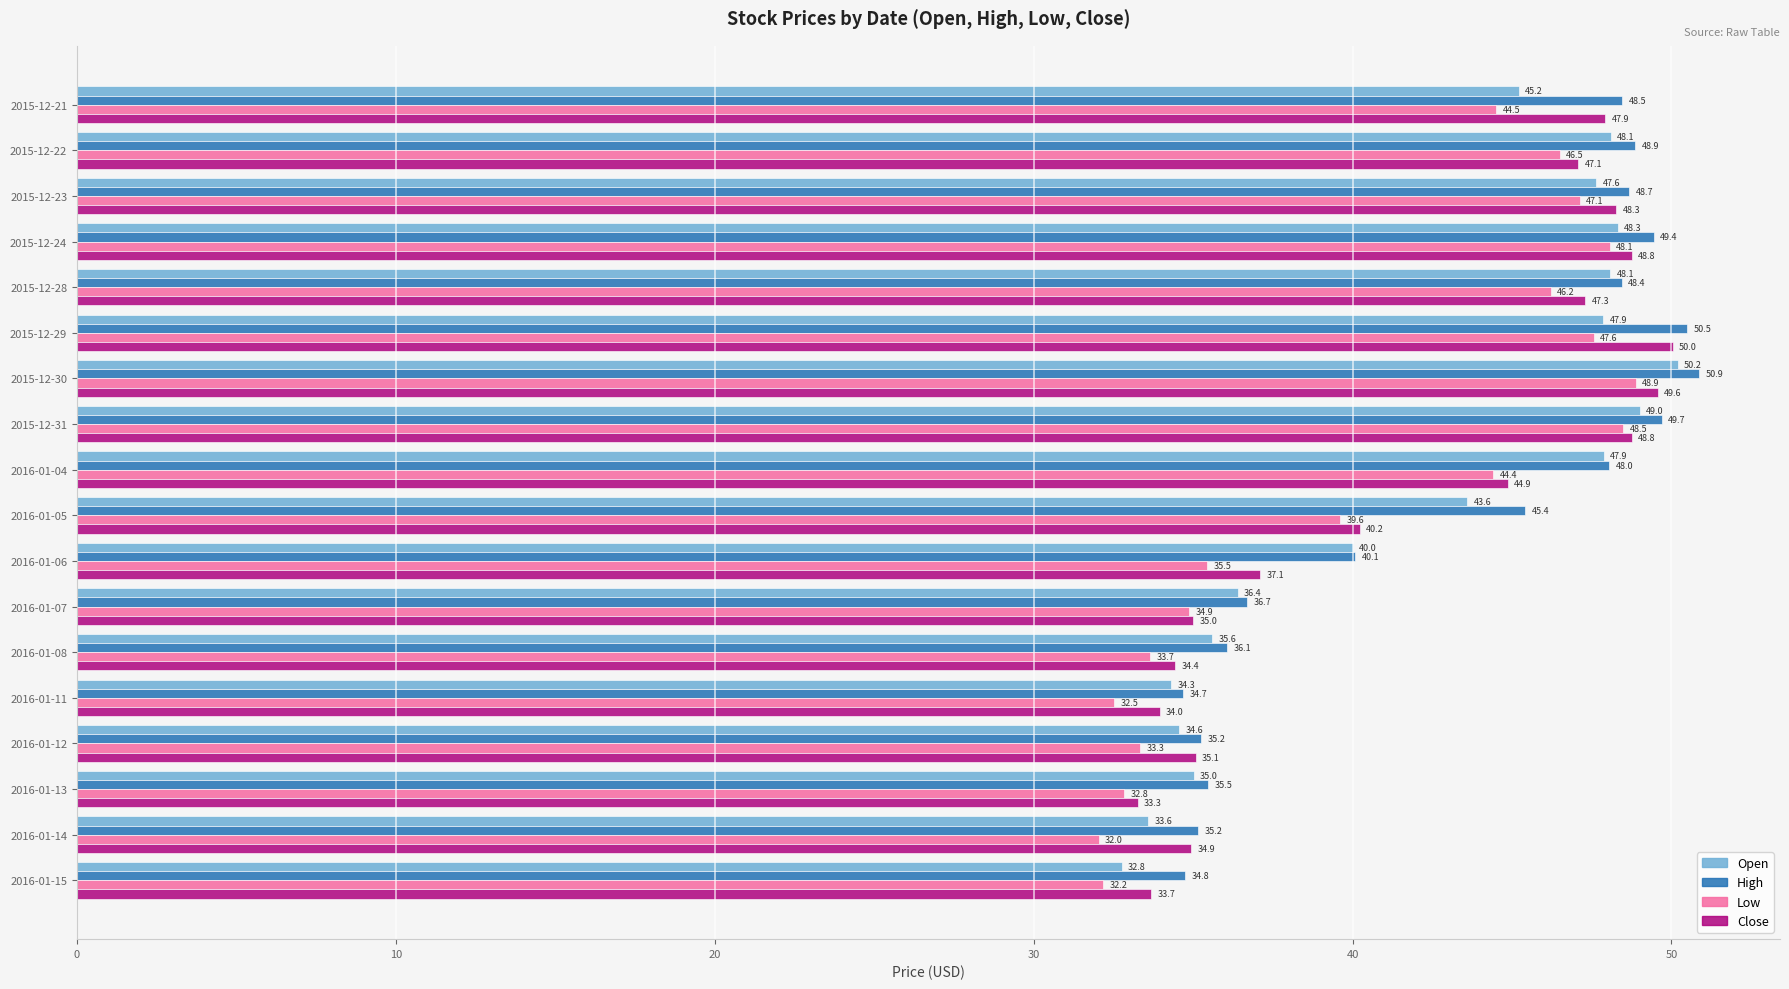

Is the value of Low at 2015-12-22 greater than the value of Close at 2016-01-08?

Yes